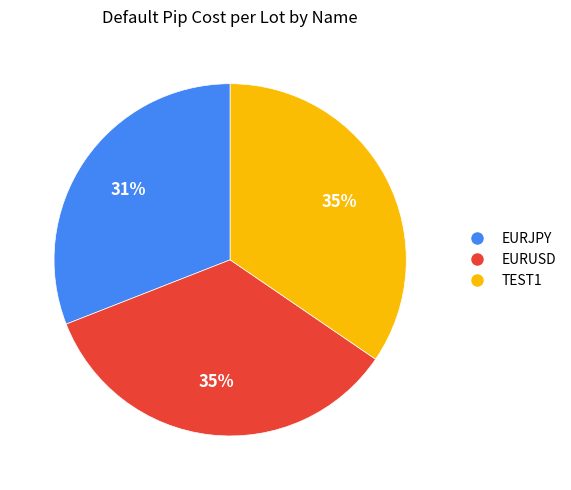

Count the number of slices in the pie.

3